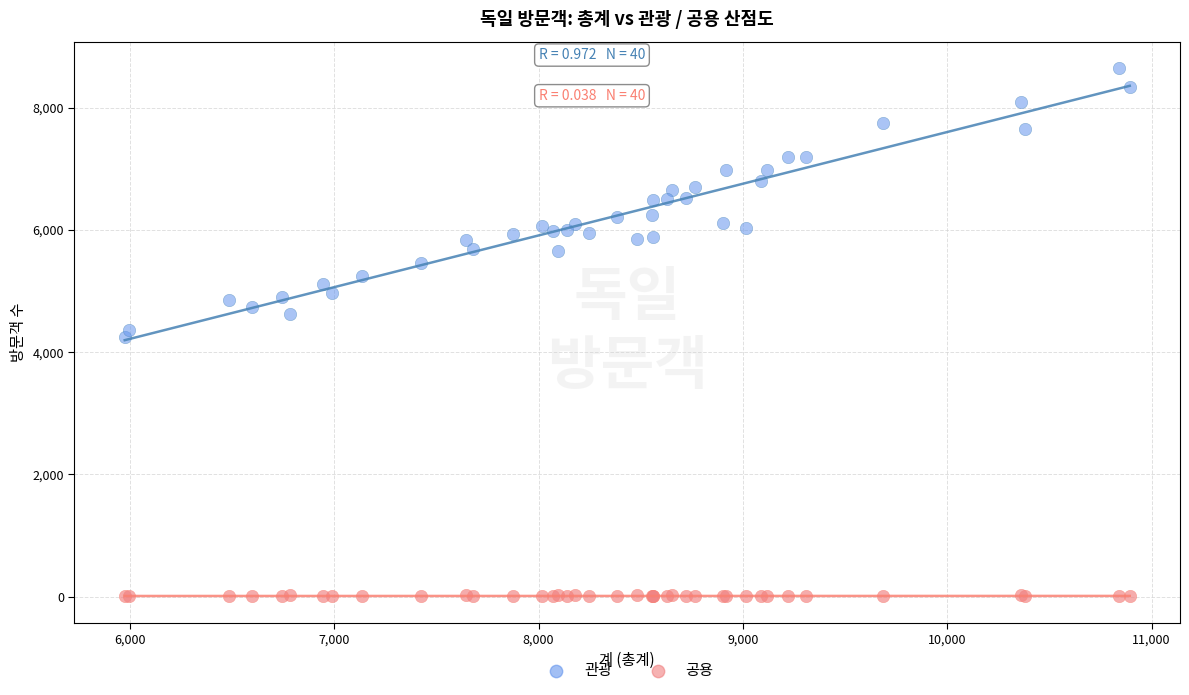

Which series contains the highest Y value?

관광